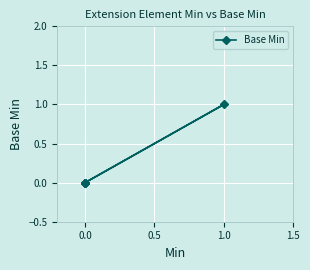

The value at 0.0 is 0. True or false?

True